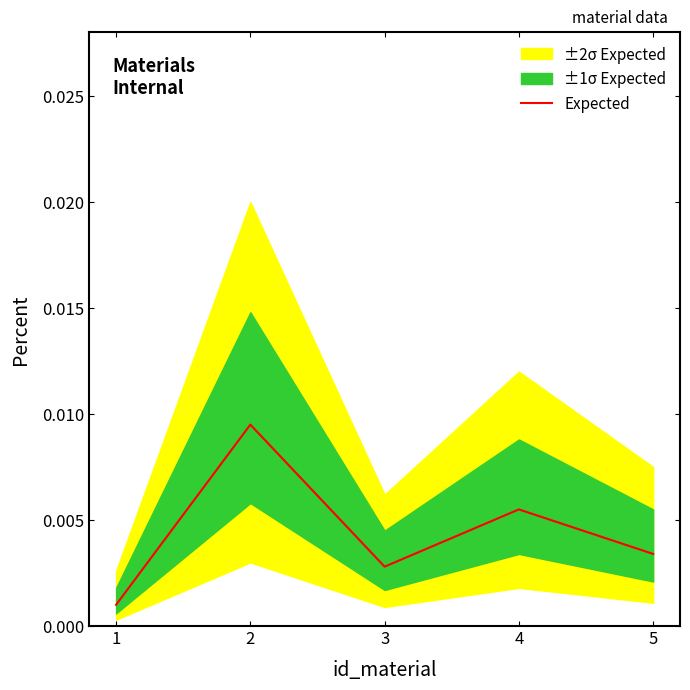

Between 1 and 2, which is larger?

2